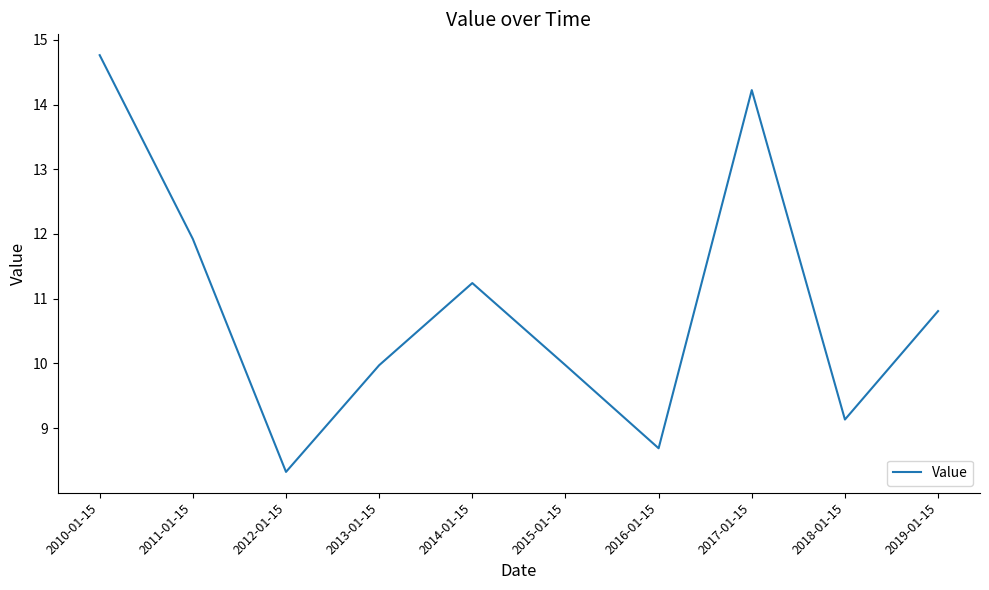

Approximately how many times larger is the value at 2014-01-15 compared to 2018-01-15?

1.2